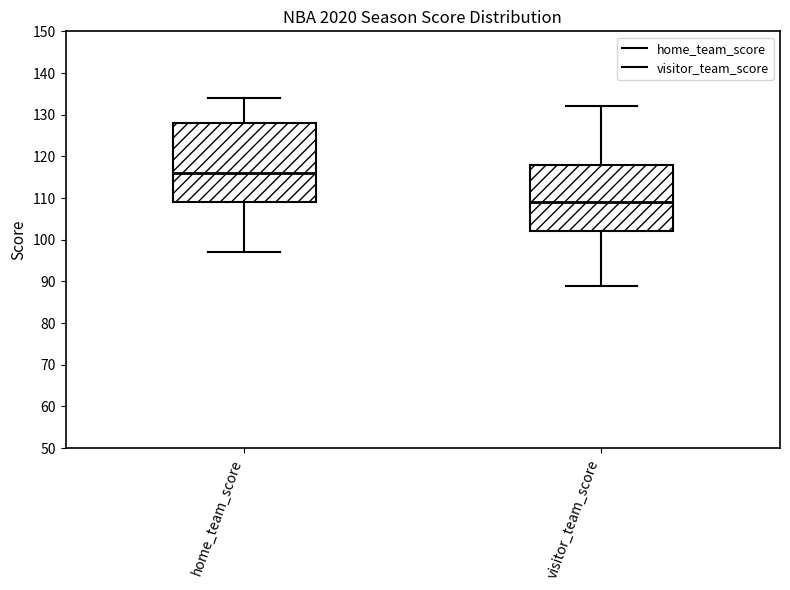

Reading left to right, transcribe this box plot: for each box, give where its median line is, the range the box spans, and where its two whiskers end, as read against the y-axis. The values are not printed on the chart, so give them approximately, as read against the axis.

home_team_score: median 116, box 109 to 128, whiskers 97 to 134
visitor_team_score: median 109, box 102 to 118, whiskers 89 to 132